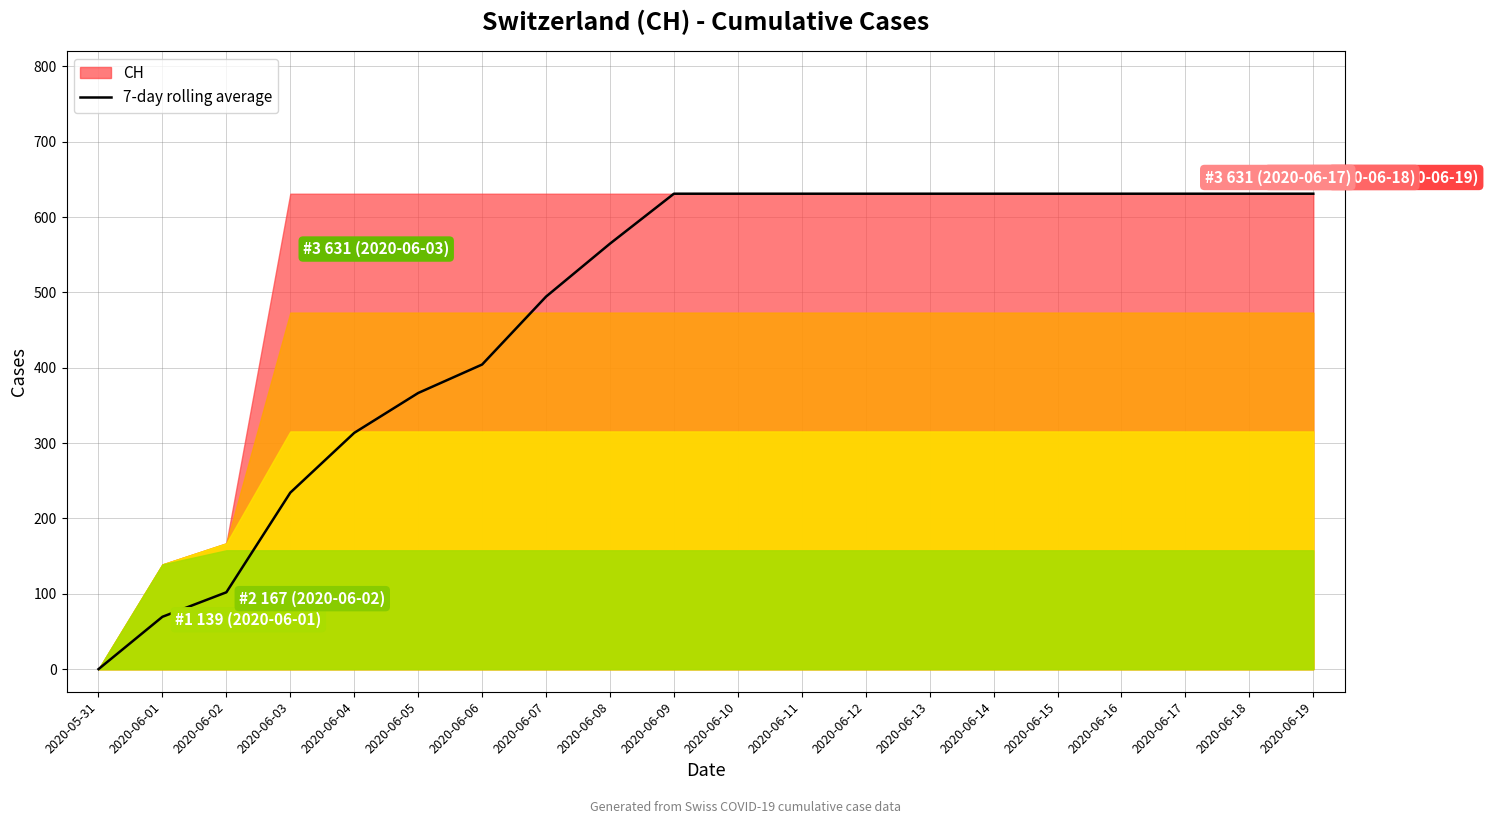

Which has a higher value, 2020-06-09 or 2020-06-17?

2020-06-09